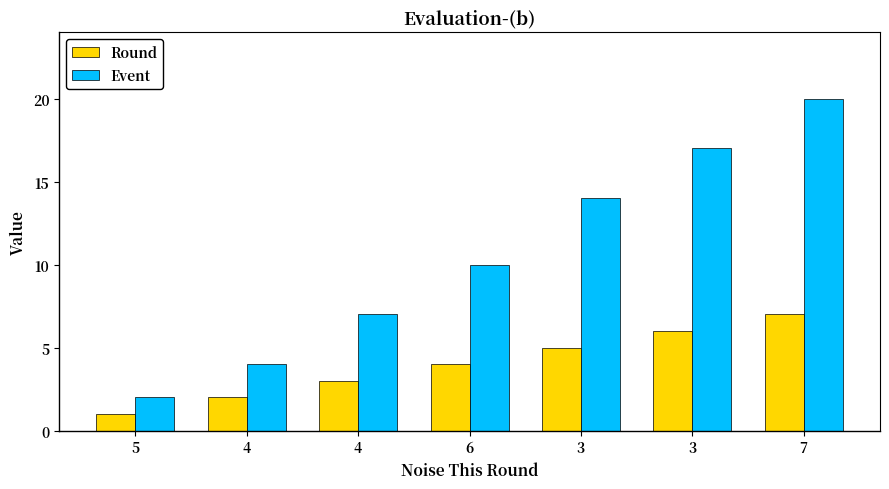

Between 4 and 3, which series saw the biggest shift?

Event